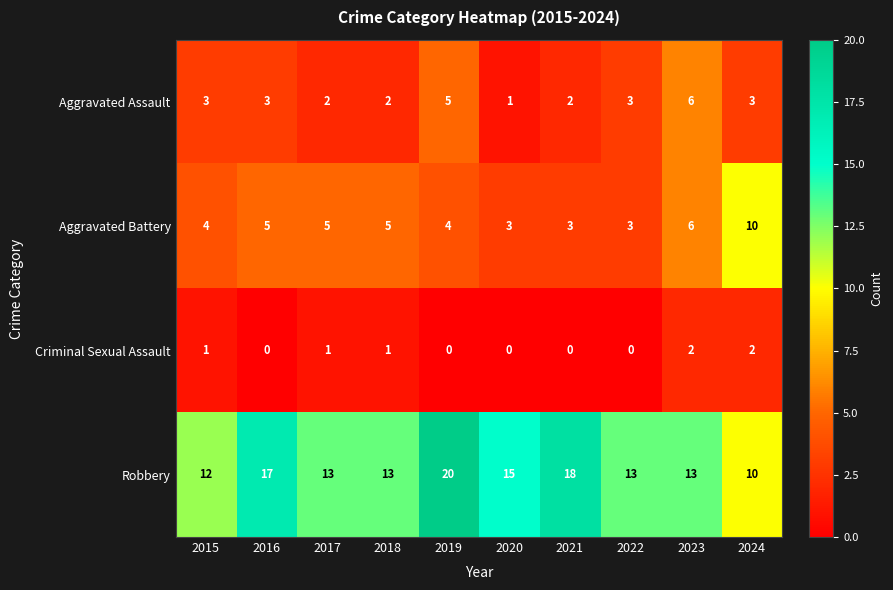

Is it true that Aggravated Assault equals 4 at 2018?

False